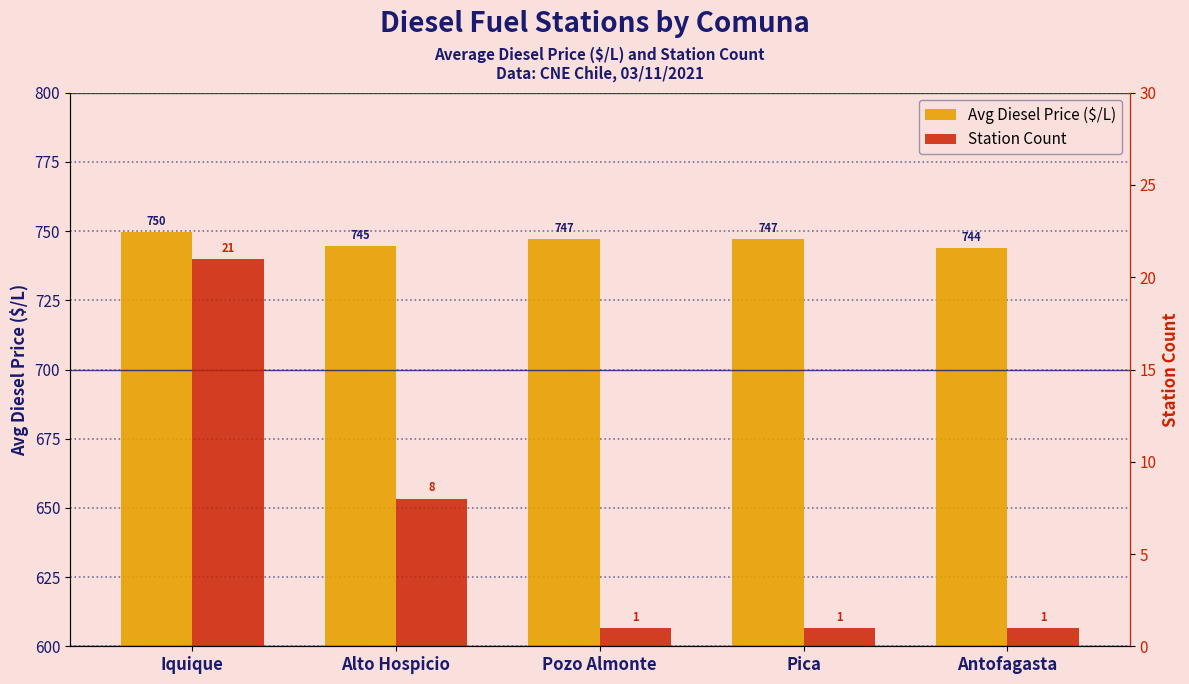

What is the total value across all series at Pozo Almonte?

748.0